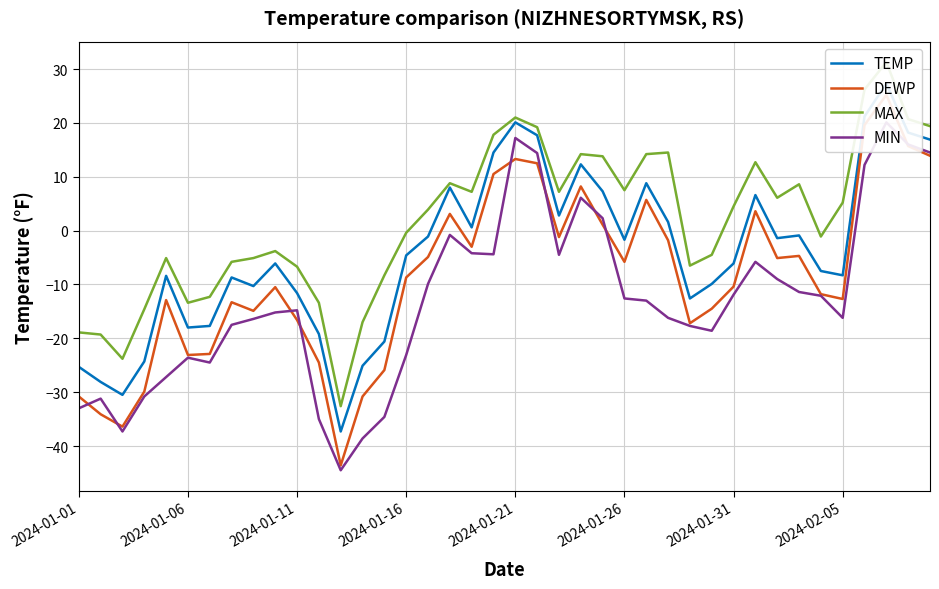

The value of DEWP at 23 is 8.2. True or false?

True